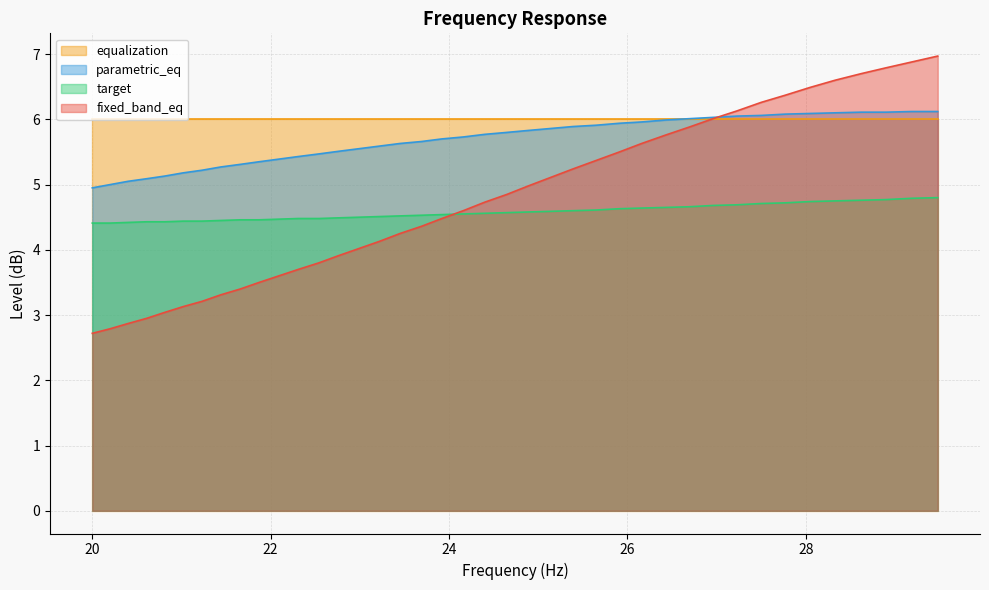

What is the difference between the maximum and minimum values in the fixed_band_eq series?

4.2